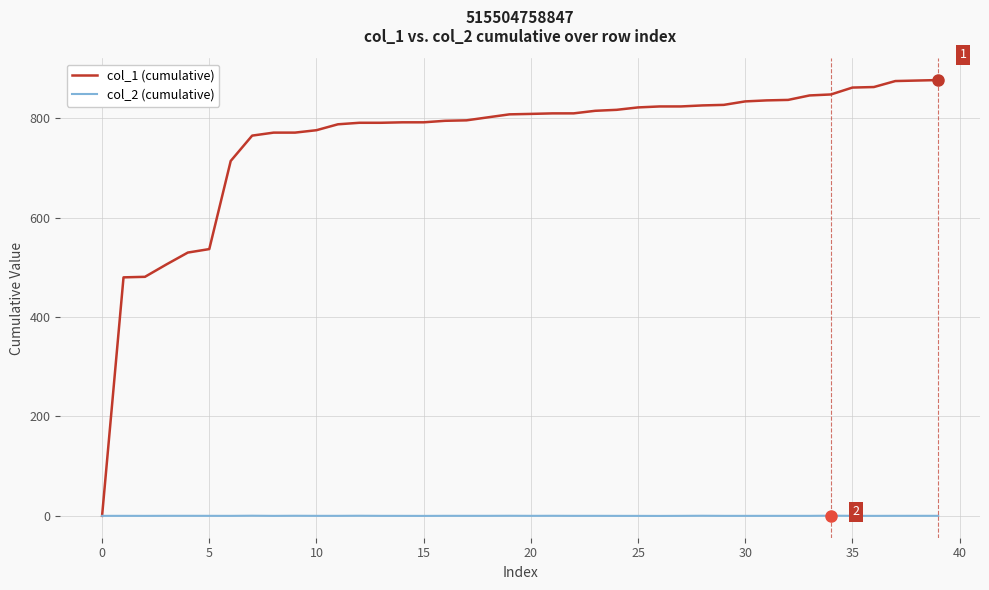

How many values in the col_2 (cumulative) series are below 0?

13